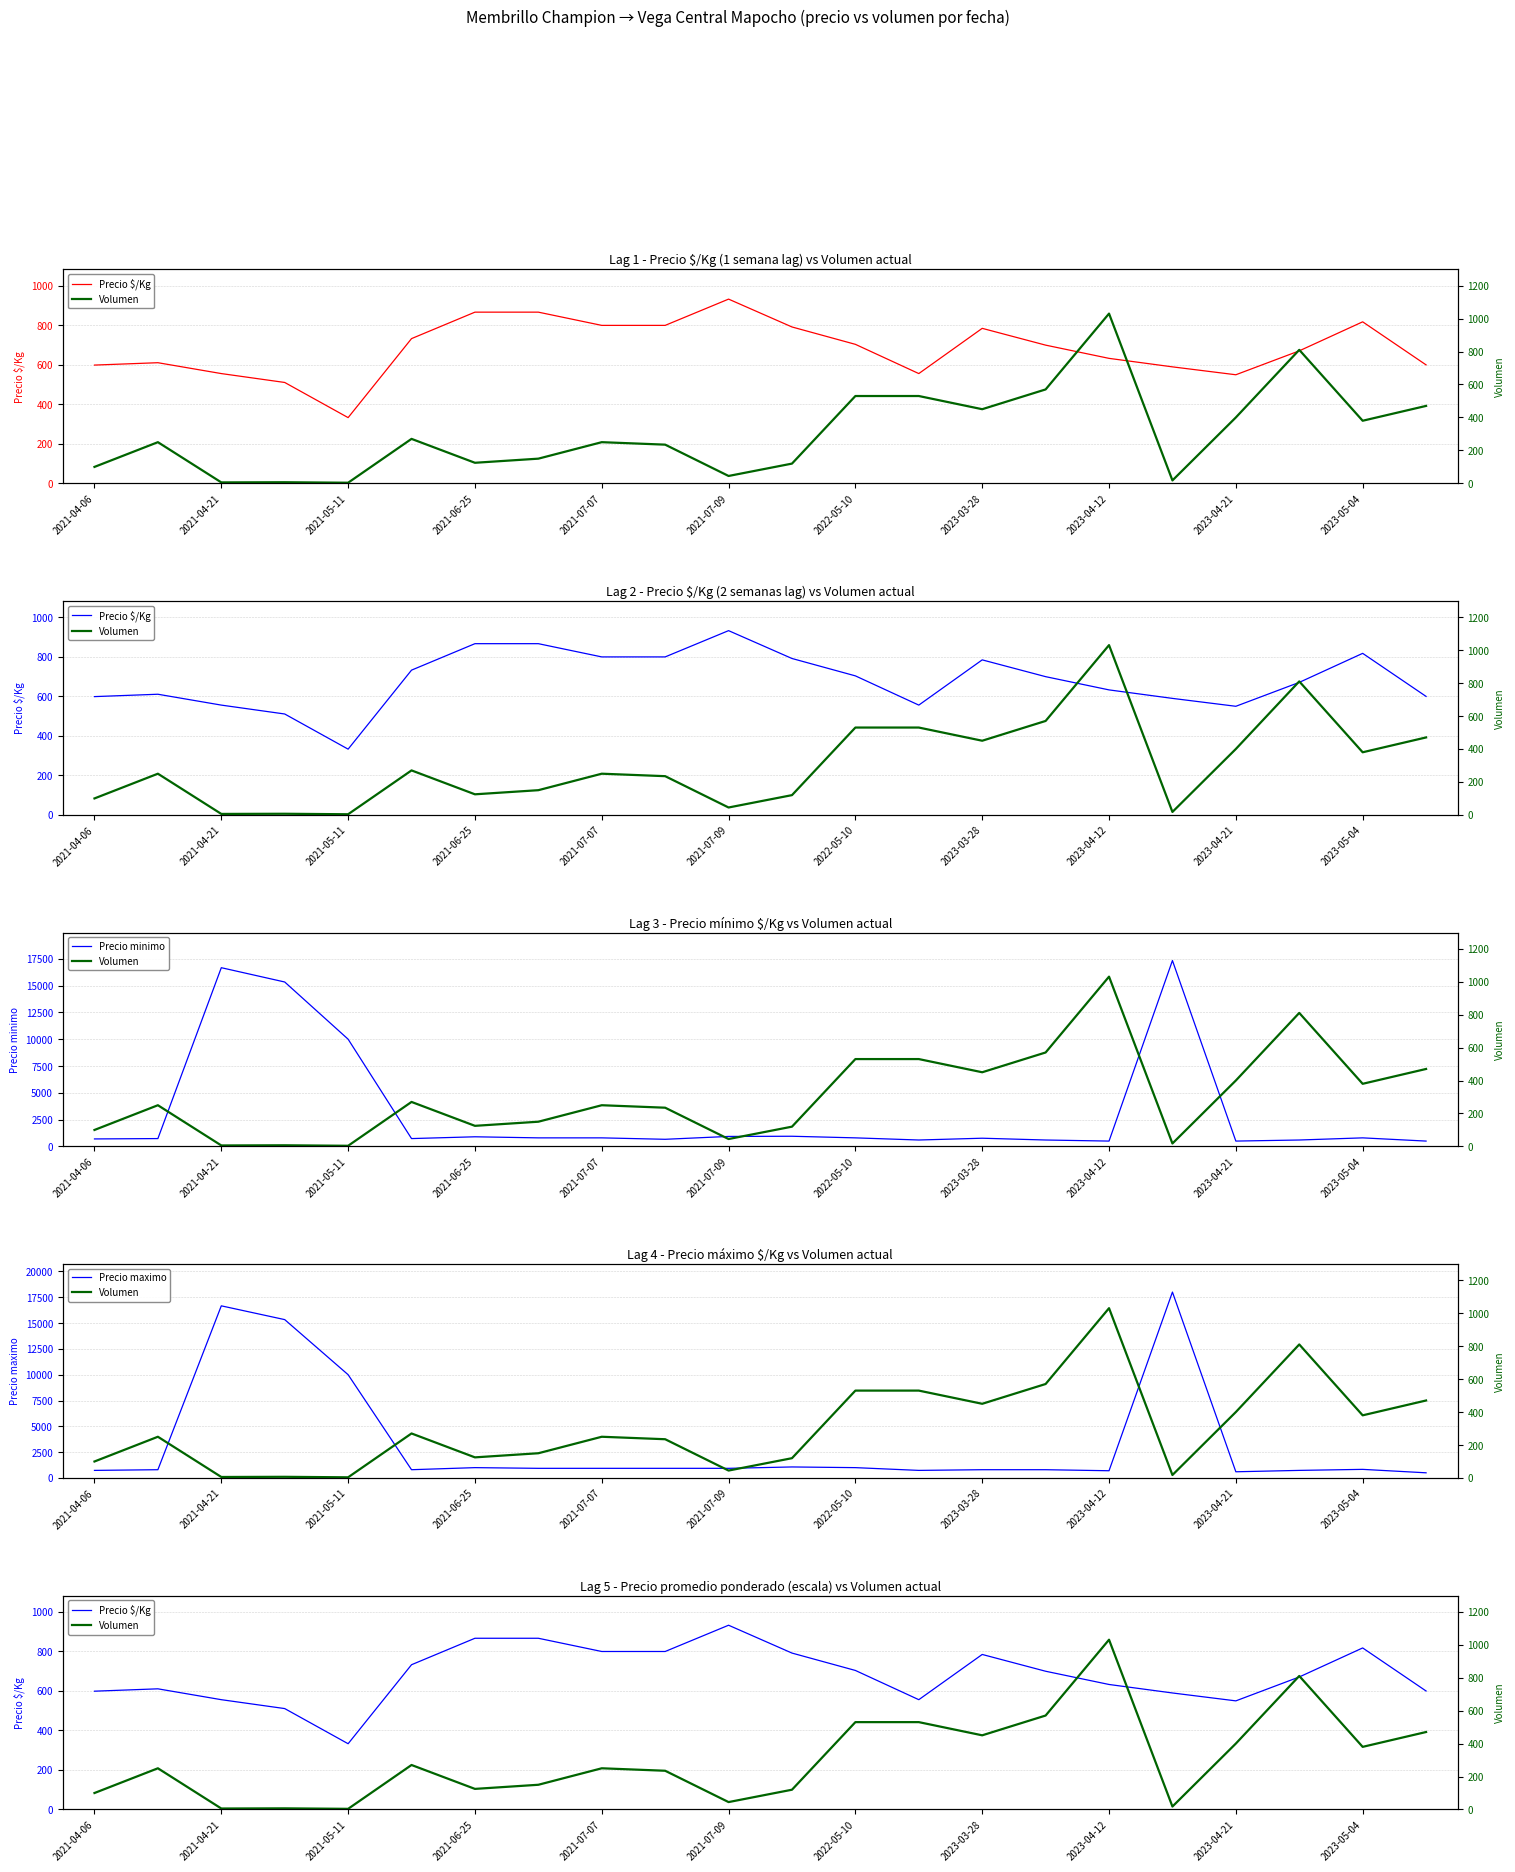

True or false: Precio $/Kg has more than 2 points higher than both neighbors.

True